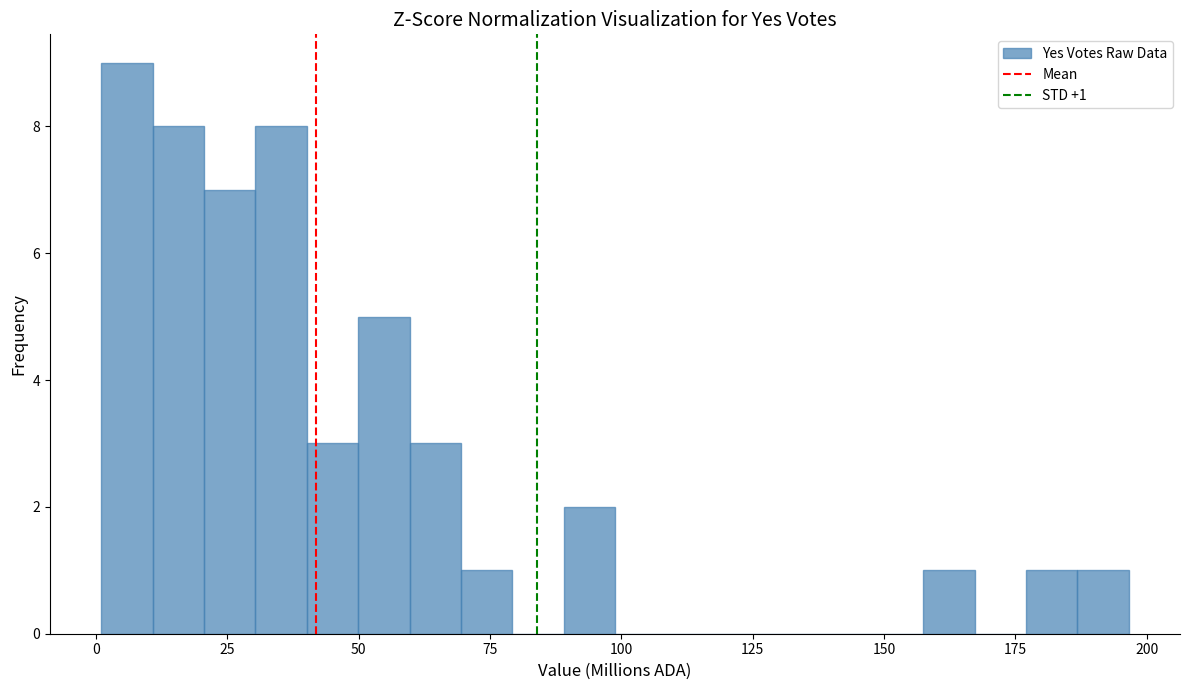

Around what value on the x-axis is the tallest bar? Give the approximate position of its centre, as read against the axis.

5